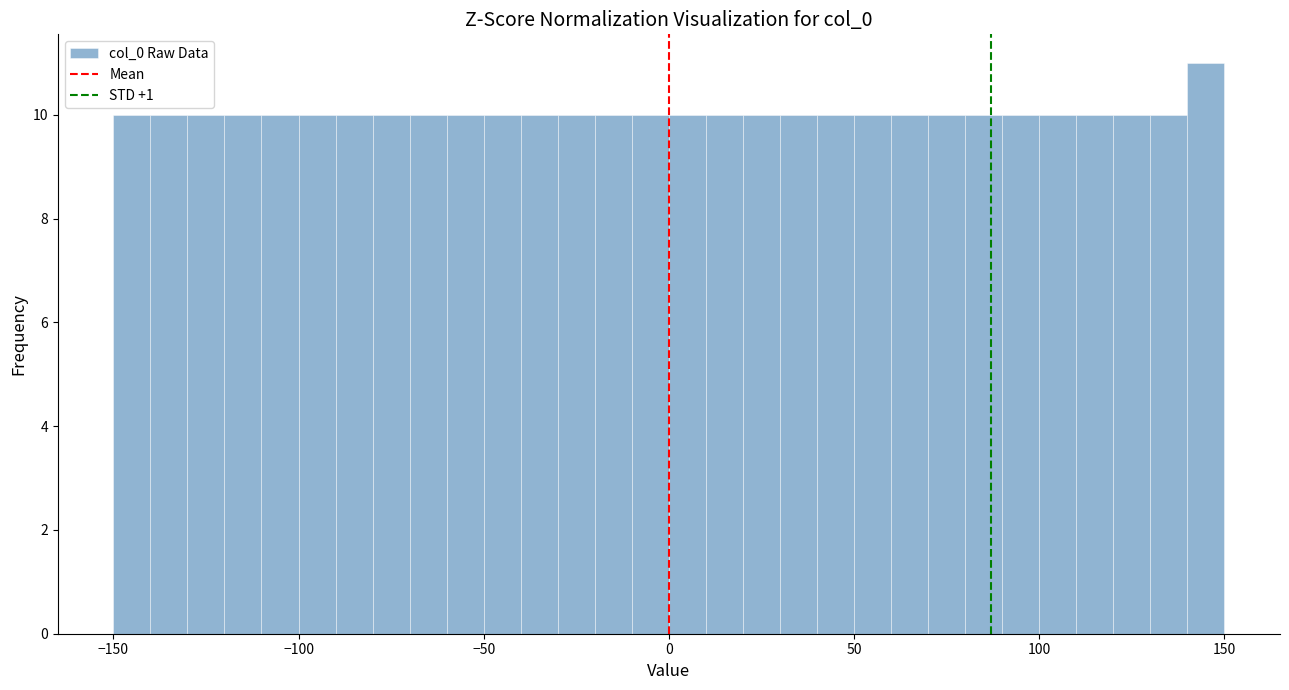

Around what value on the x-axis is the tallest bar? Give the approximate position of its centre, as read against the axis.

145